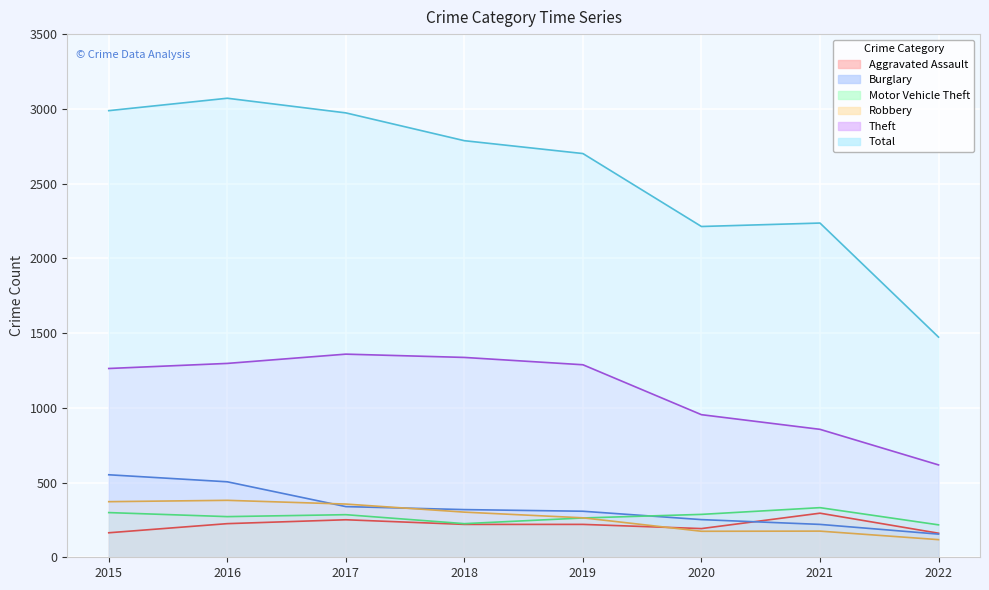

At which category does Motor Vehicle Theft reach its first local valley?

2016